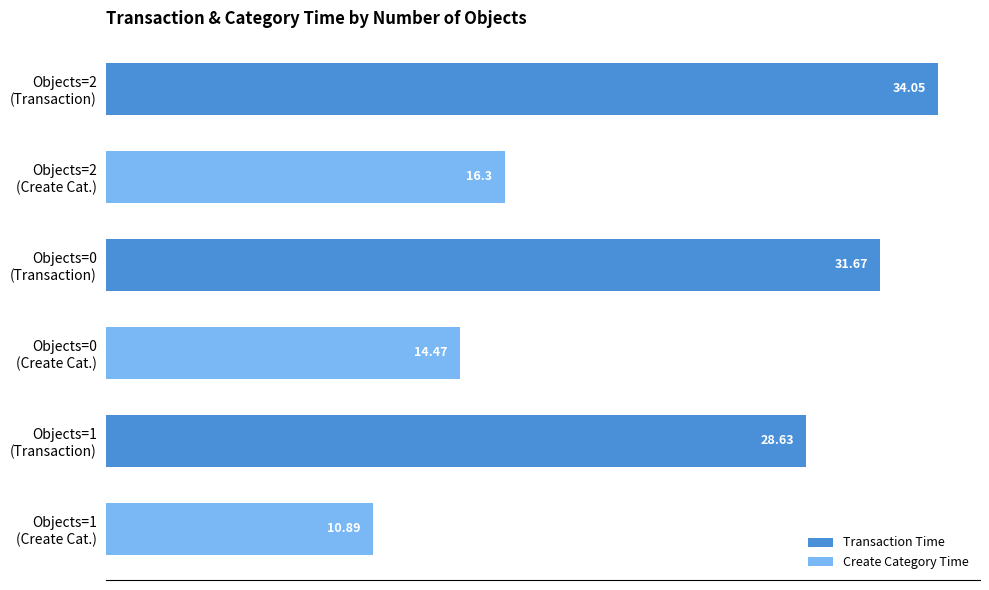

What is the average value?

22.7